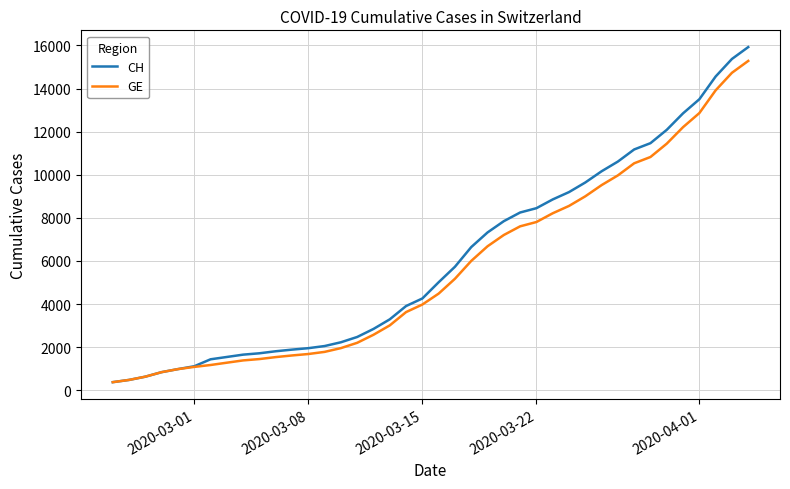

Which series has the largest total across all categories?

CH